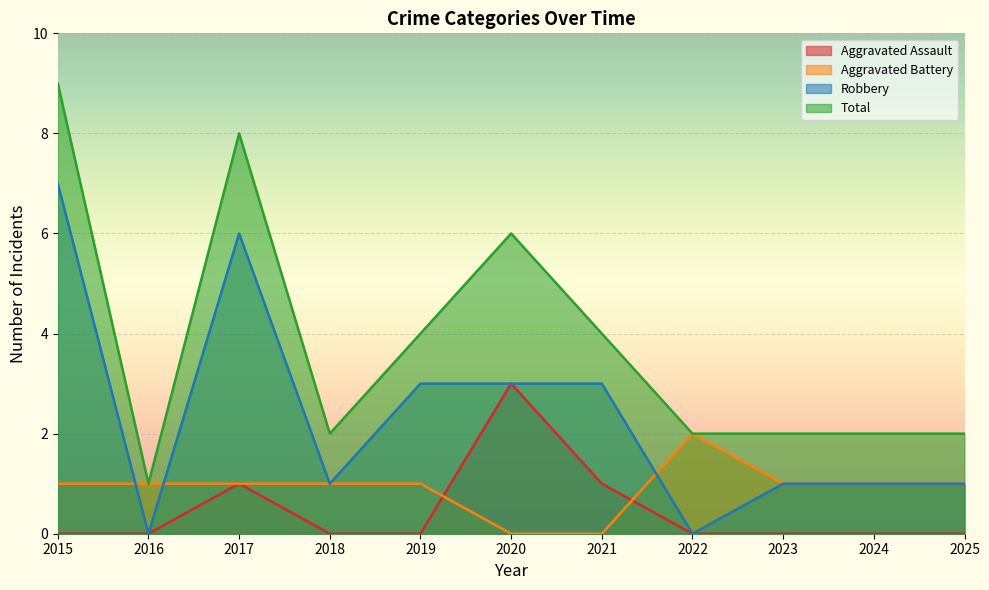

What is the sum of all Aggravated Battery values?

10